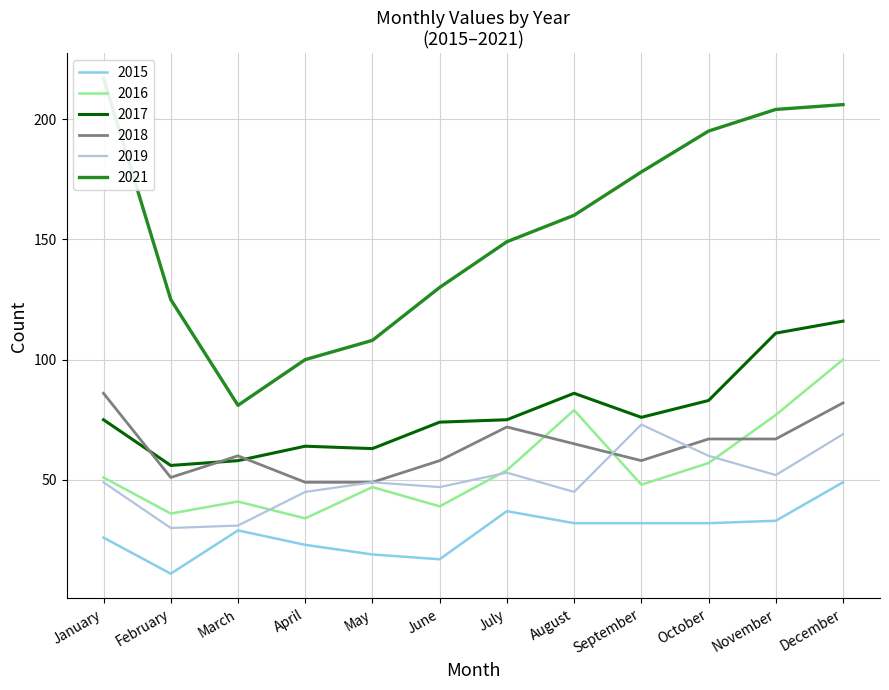

The 2019 series shows 31 at March. True or false?

True